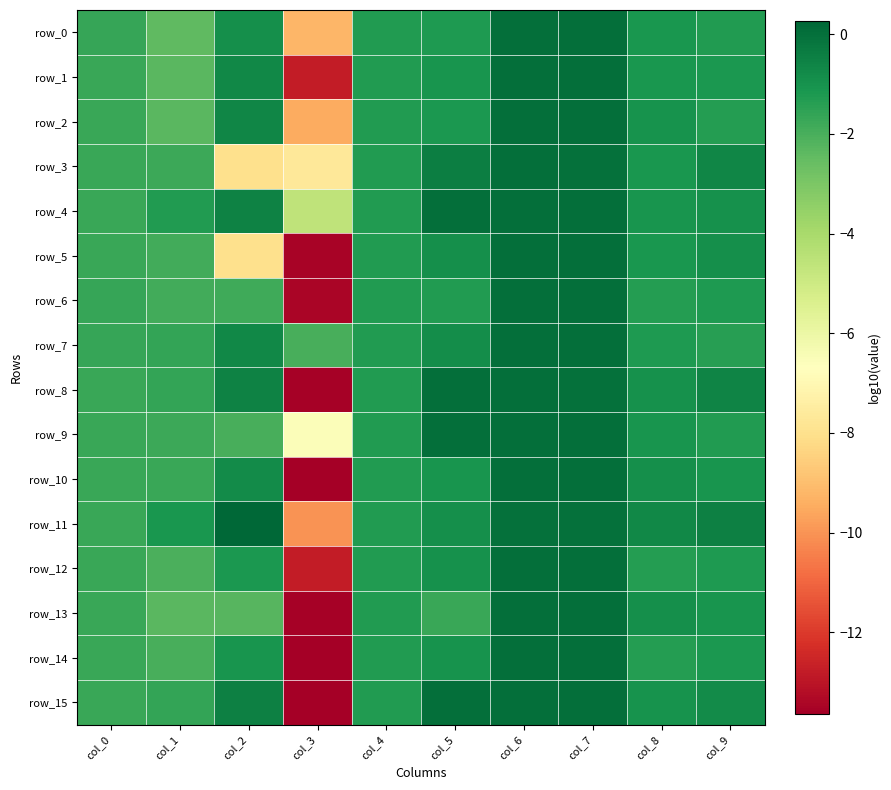

At which category is the sum across all series the highest?

col_6